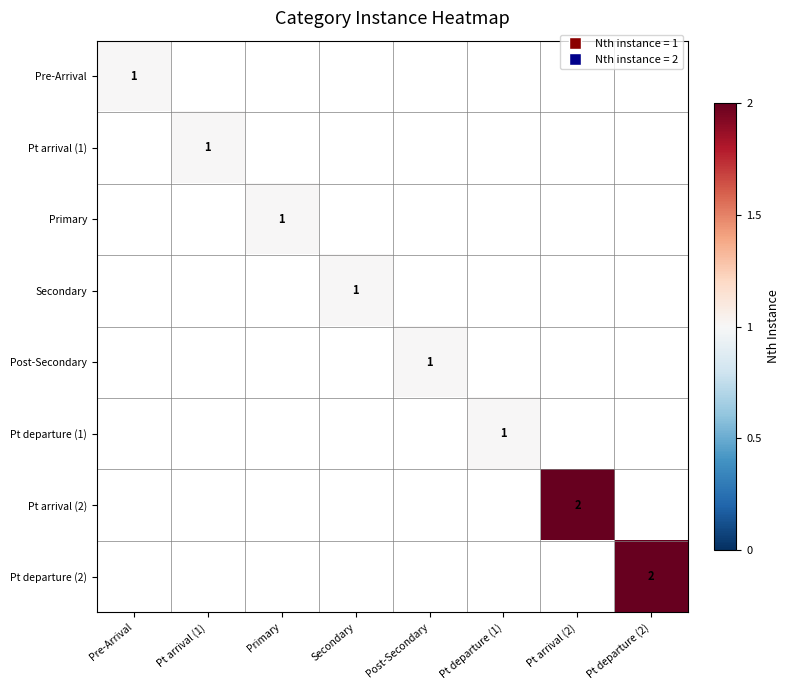

Which series changed the most between Pt departure (1) and Pt arrival (2)?

Pt arrival (2)